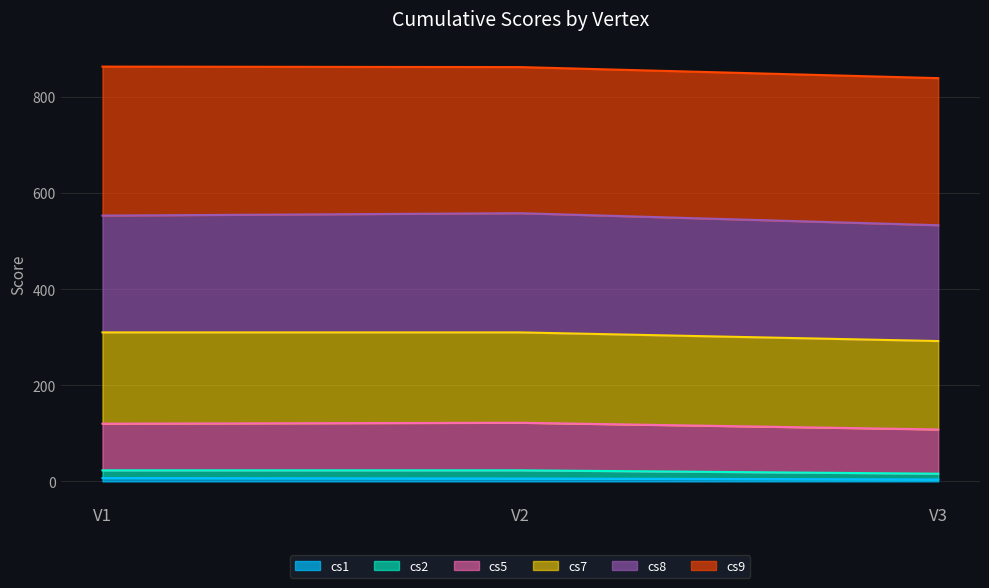

What is the value of the cs1 point at the 2nd from the left?

6